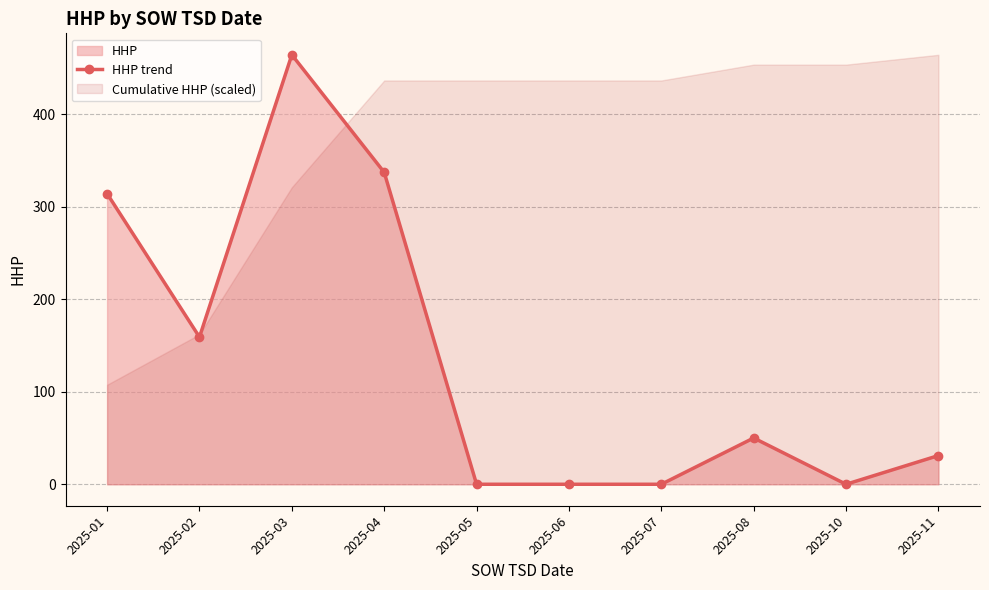

How many data points are less than 50?

5